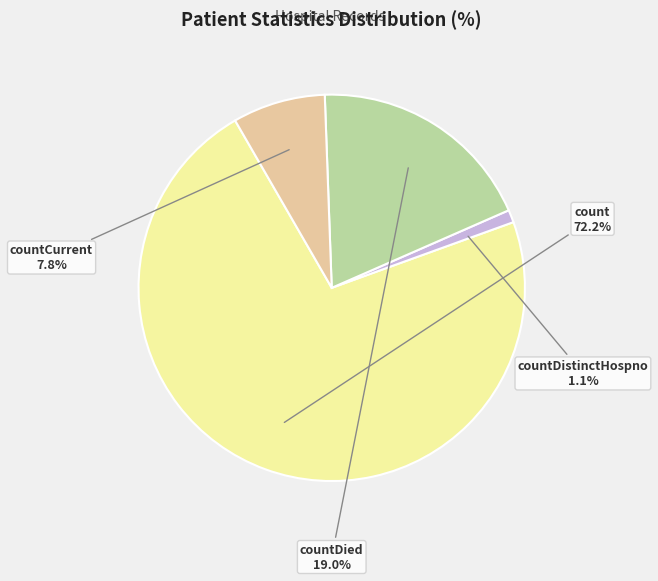

To the nearest percent, what portion does countCurrent represent?

8%